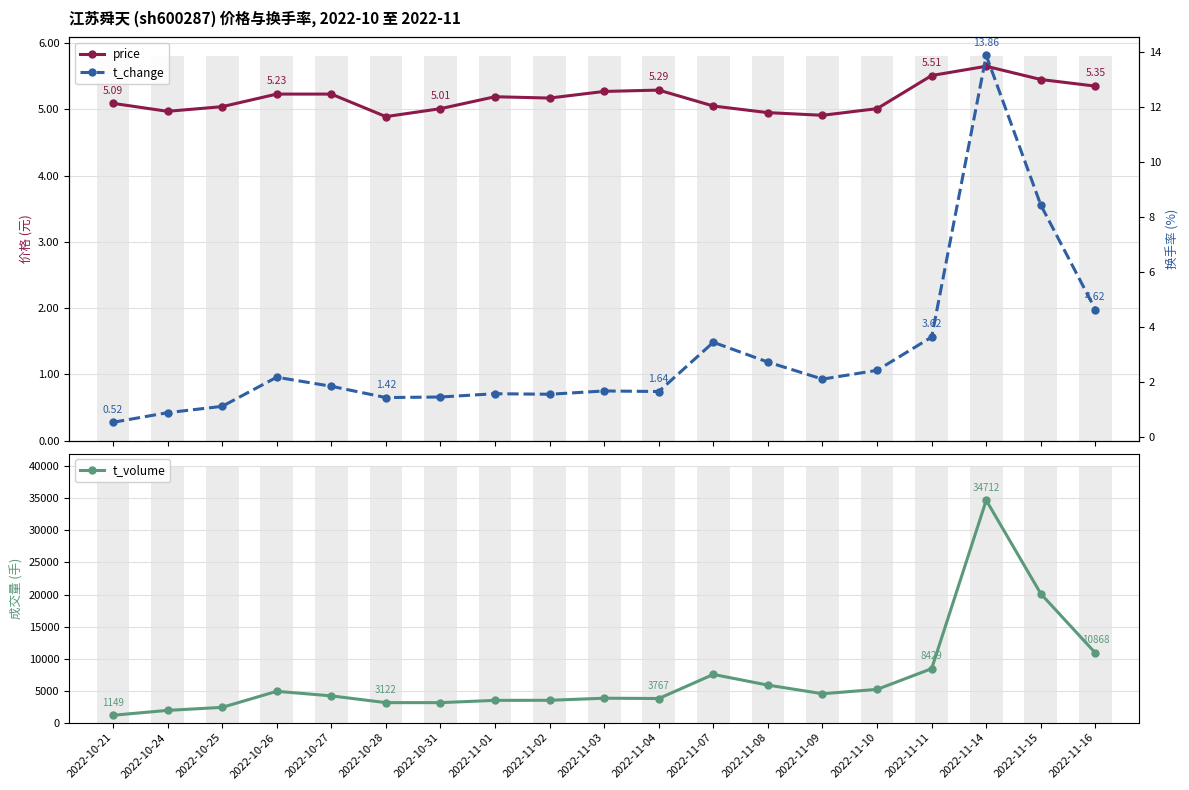

Read the price value at 2022-10-24.

5.0